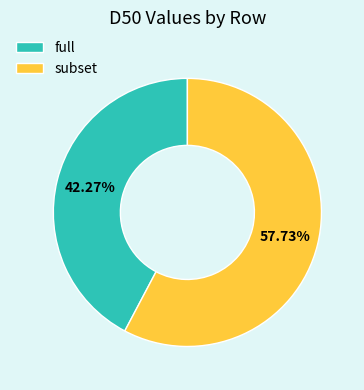

What is the smallest slice in the pie chart?

full